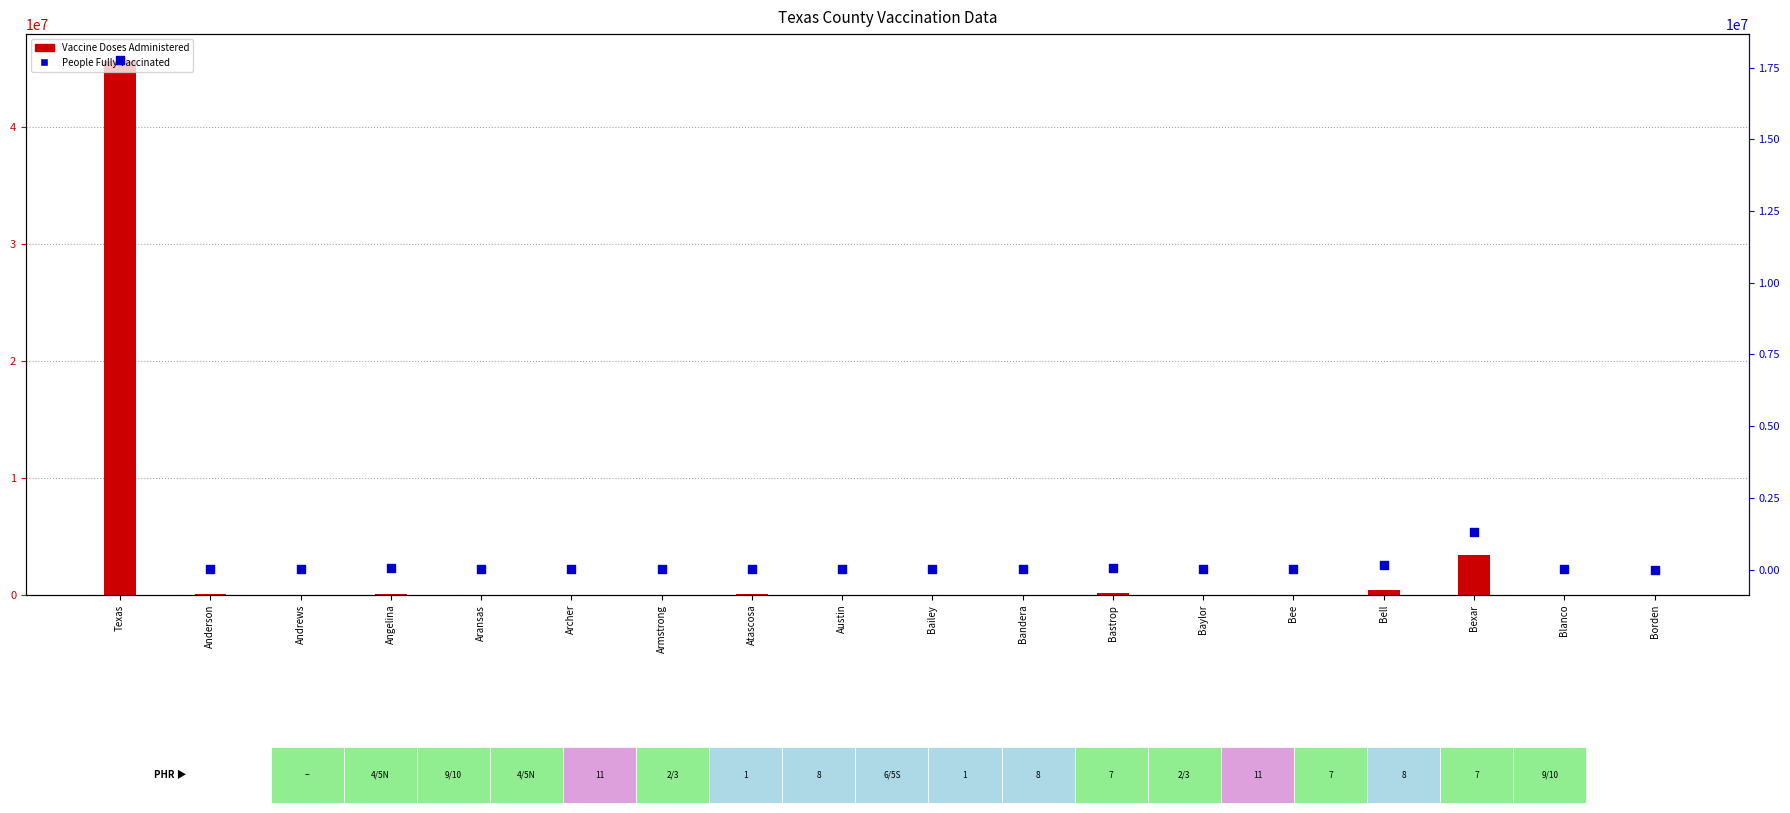

Is the value of People Fully Vaccinated at Austin greater than the value of Vaccine Doses Administered at Baylor?

Yes